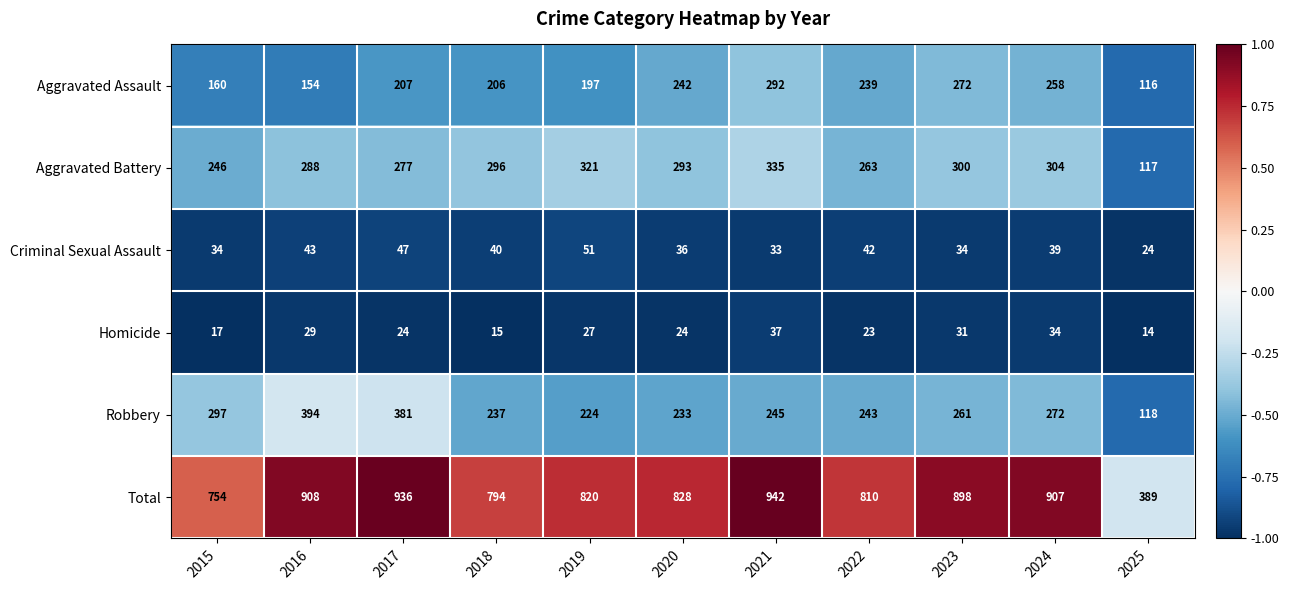

List the series in order of their peak value, highest first.

Total, Robbery, Aggravated Battery, Aggravated Assault, Criminal Sexual Assault, Homicide